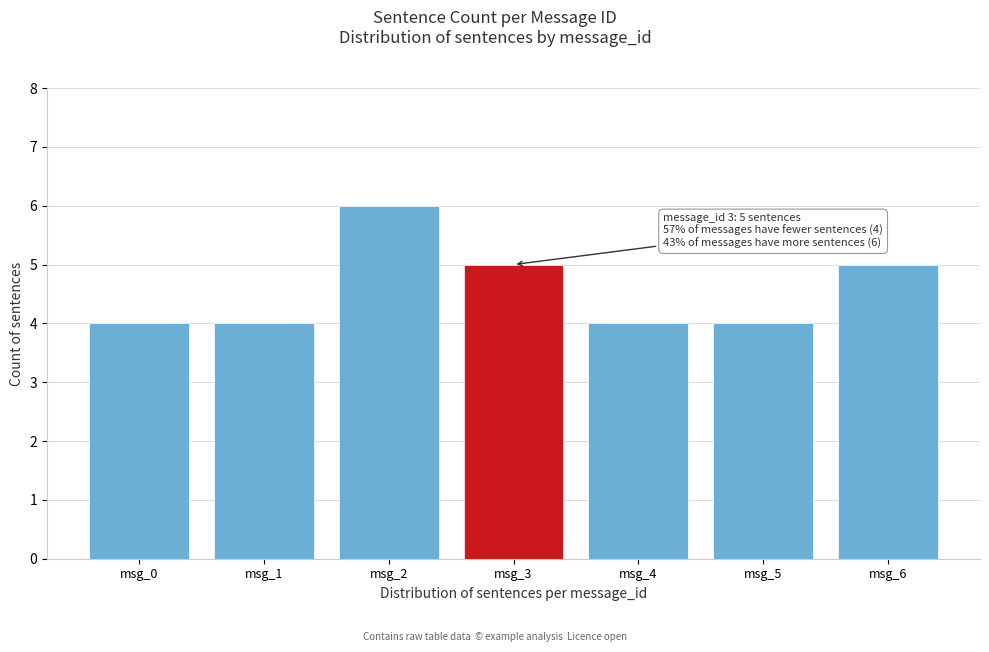

Reading left to right, extract all data points from this chart.

msg_0=4	msg_1=4	msg_2=6	msg_3=5	msg_4=4	msg_5=4	msg_6=5